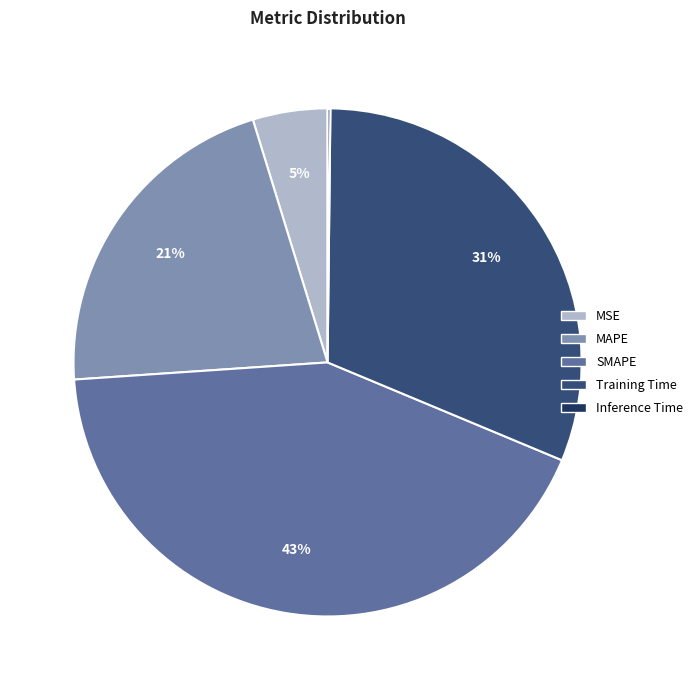

Which has a higher value, MSE or MAPE?

MAPE